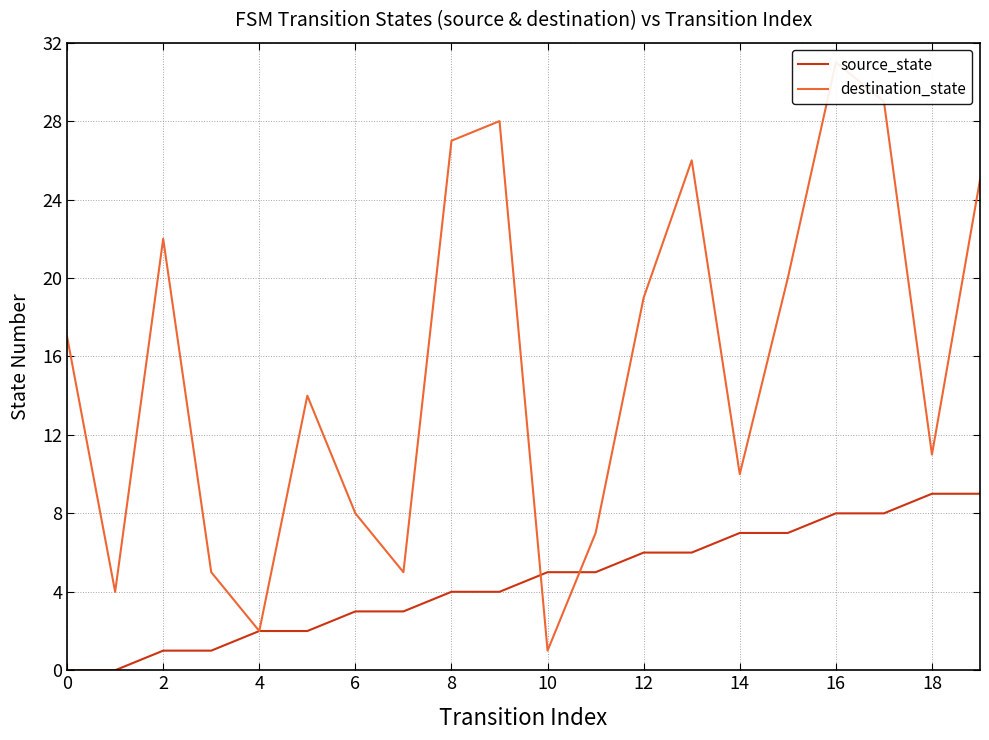

What is the total value across all series at 13?

32